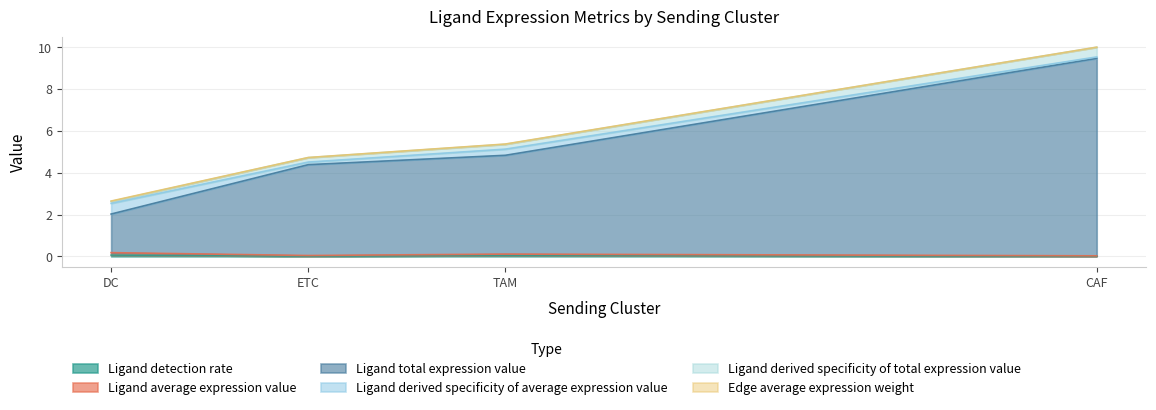

The Ligand derived specificity of average expression value series shows 0.5 at DC. True or false?

True